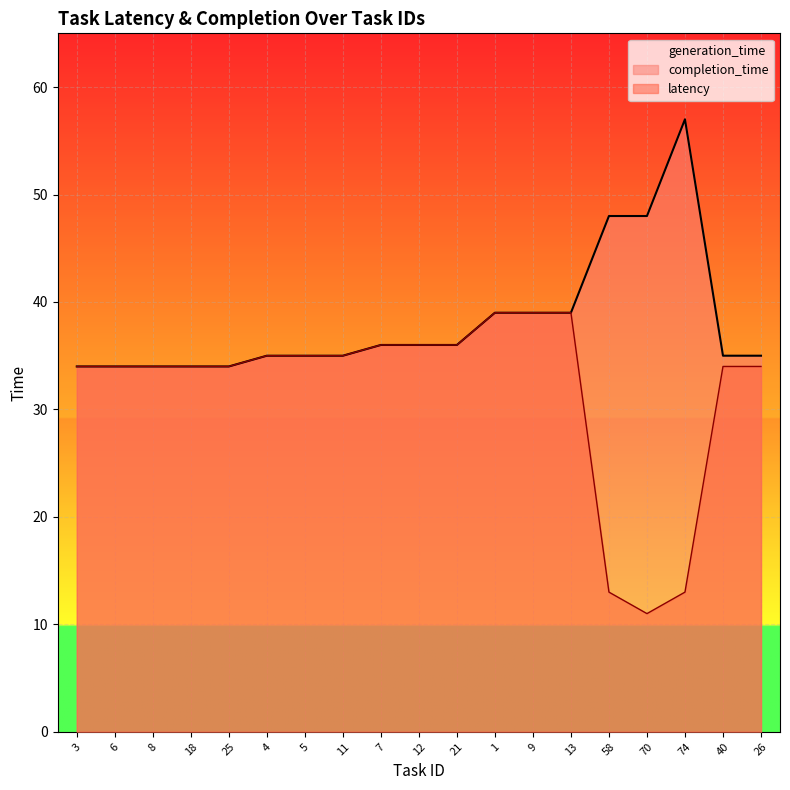

What position from the right is 58?

5